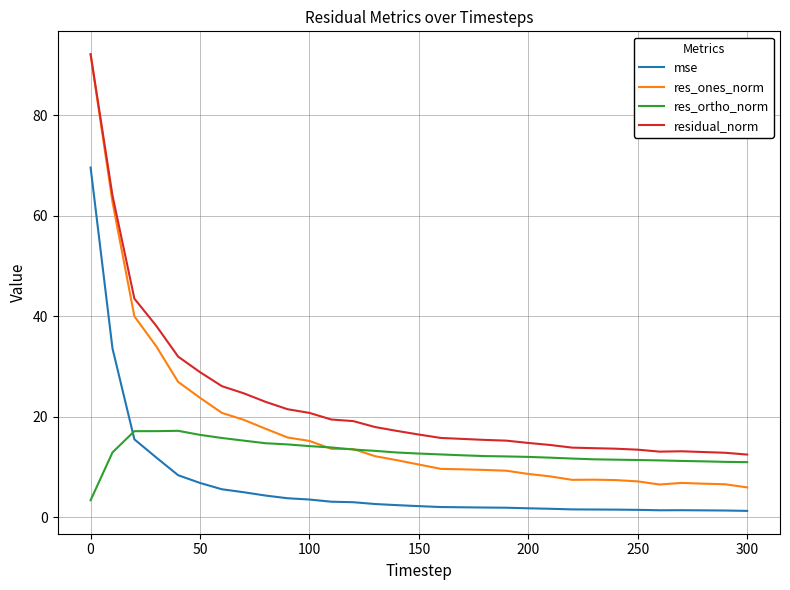

Which series has the largest range (max minus min)?

res_ones_norm